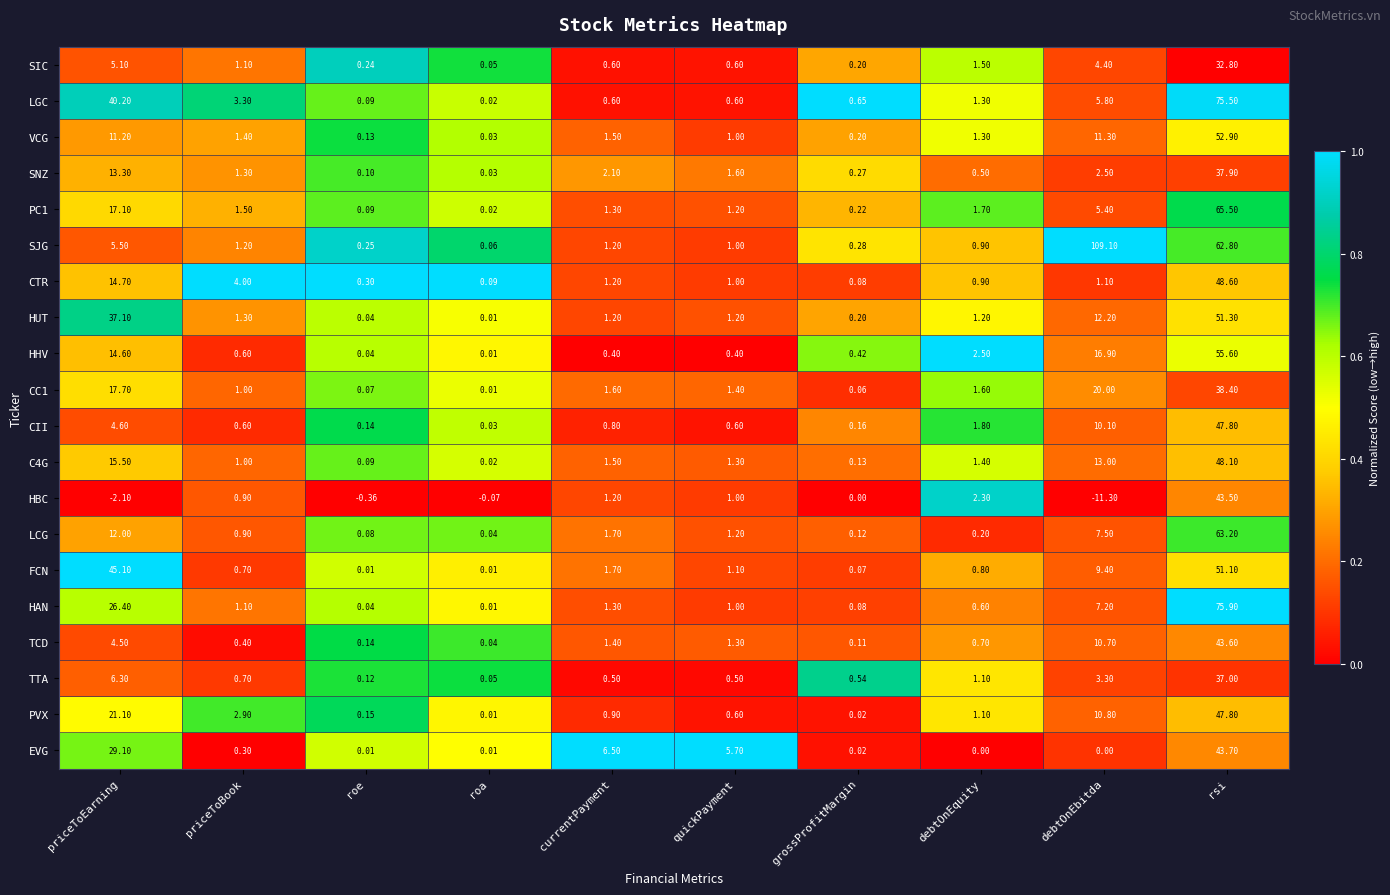

Is the value of LGC at roe greater than the value of CC1 at grossProfitMargin?

Yes